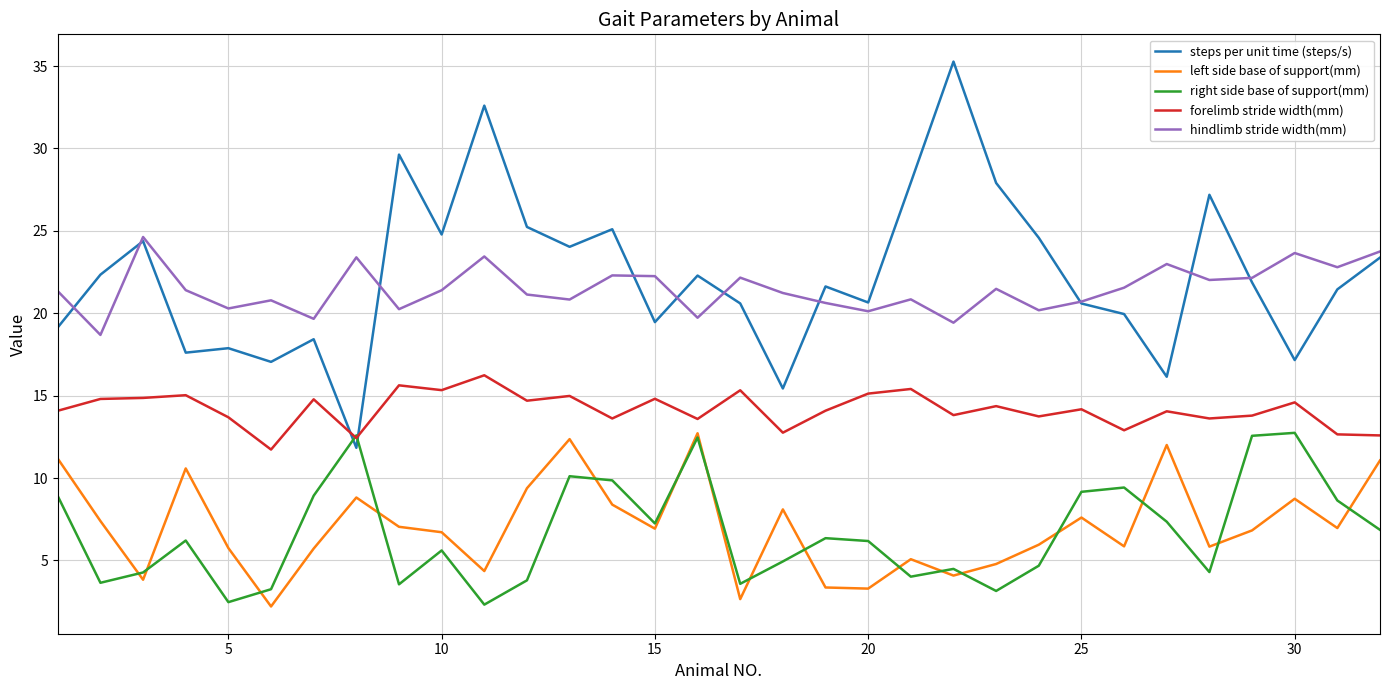

How many lines are shown in the chart?

5